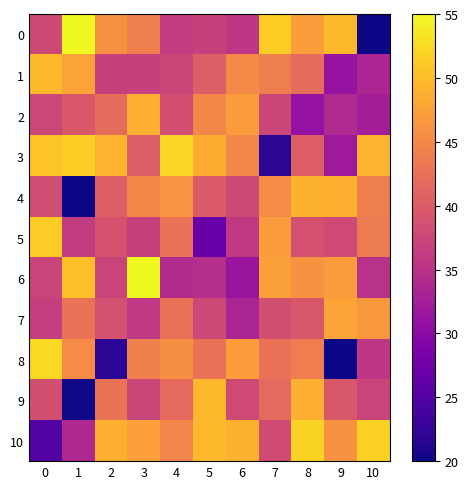

Which has a higher value, 6 or 5?

5